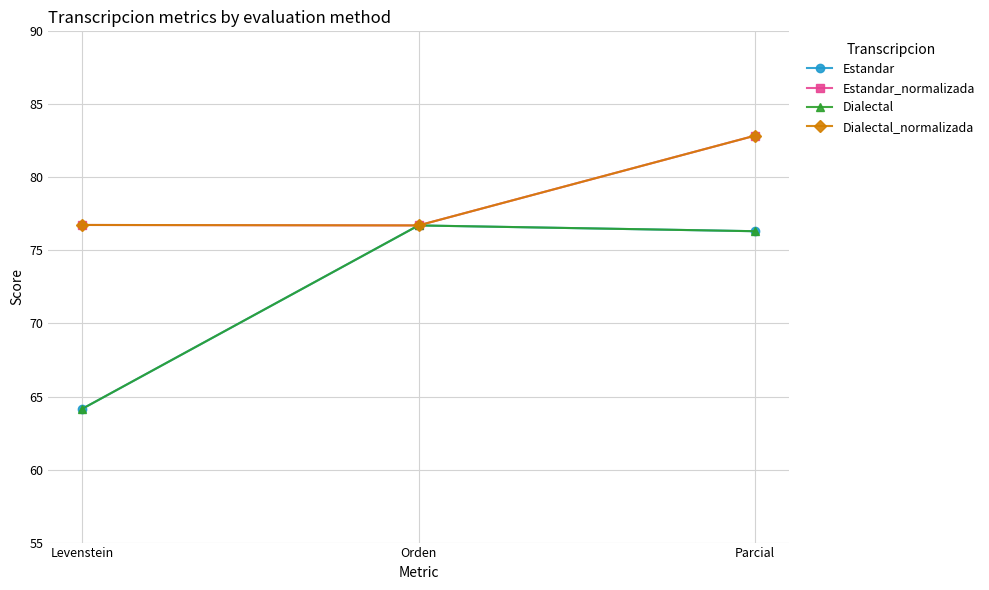

What is the maximum value for Dialectal_normalizada?

82.9